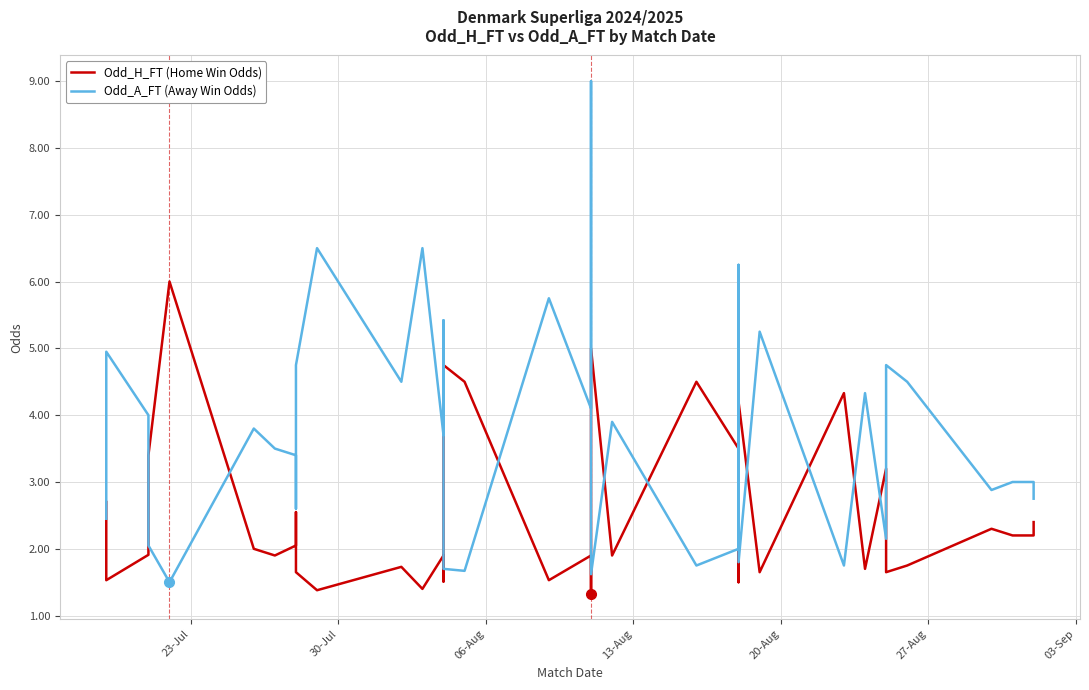

What is the average value of the Odd_A_FT (Away Win Odds) series?

3.7